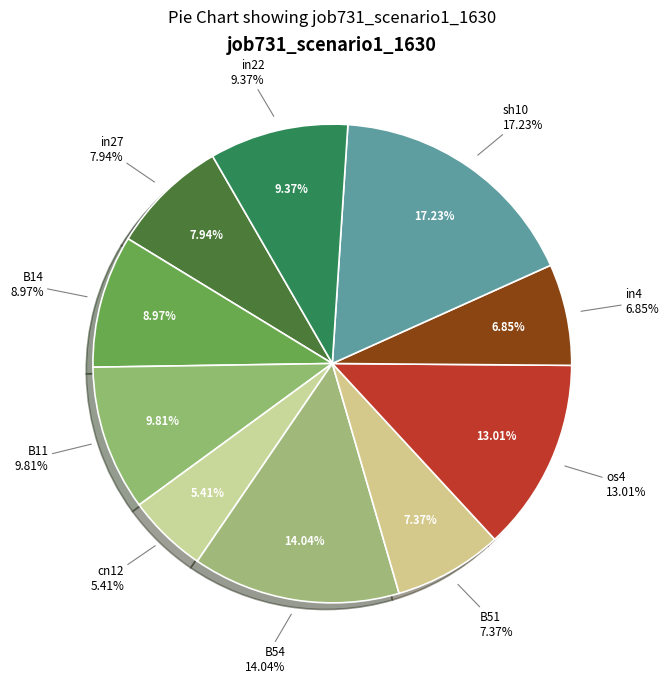

True or false: os4 accounts for 13% of the total.

True